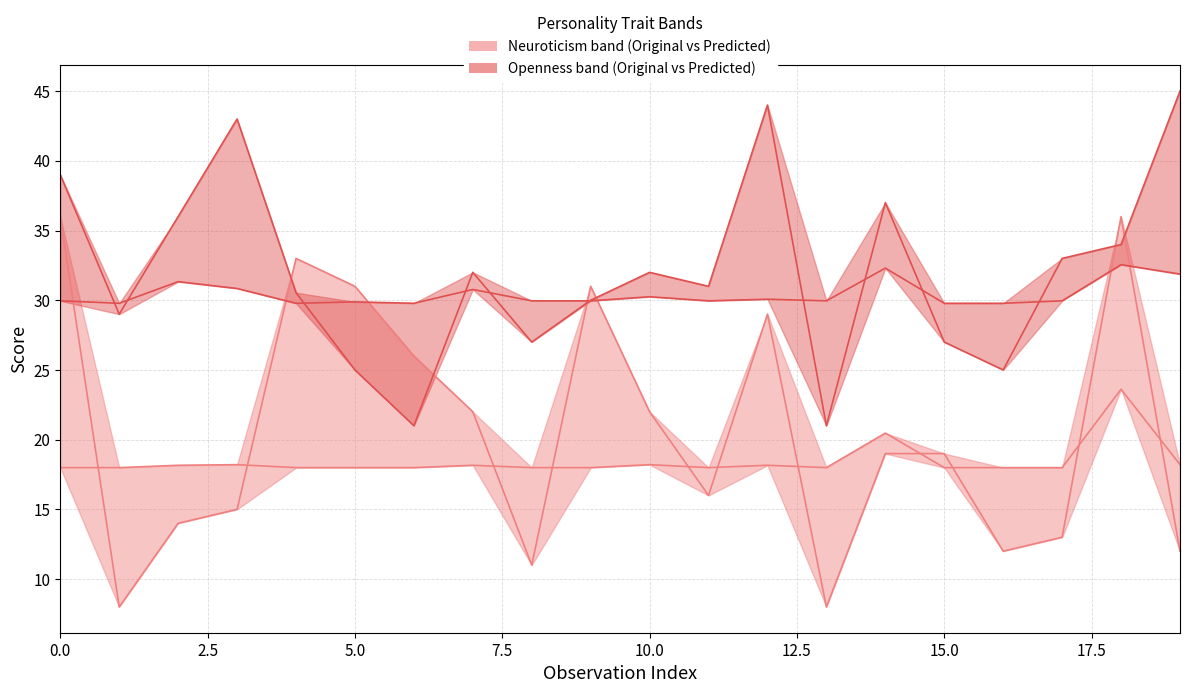

How many lines are shown in the chart?

4